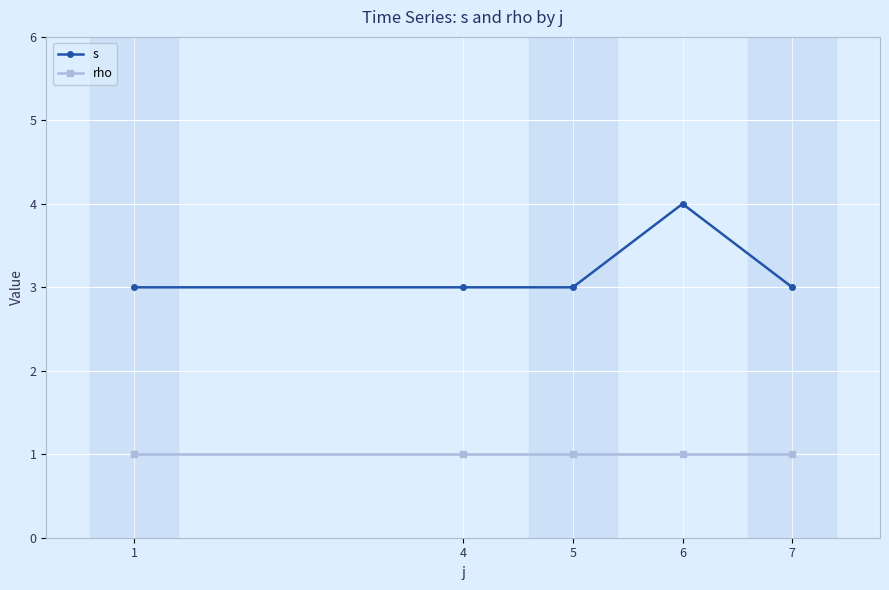

What is the approximate value of s at 5?

3